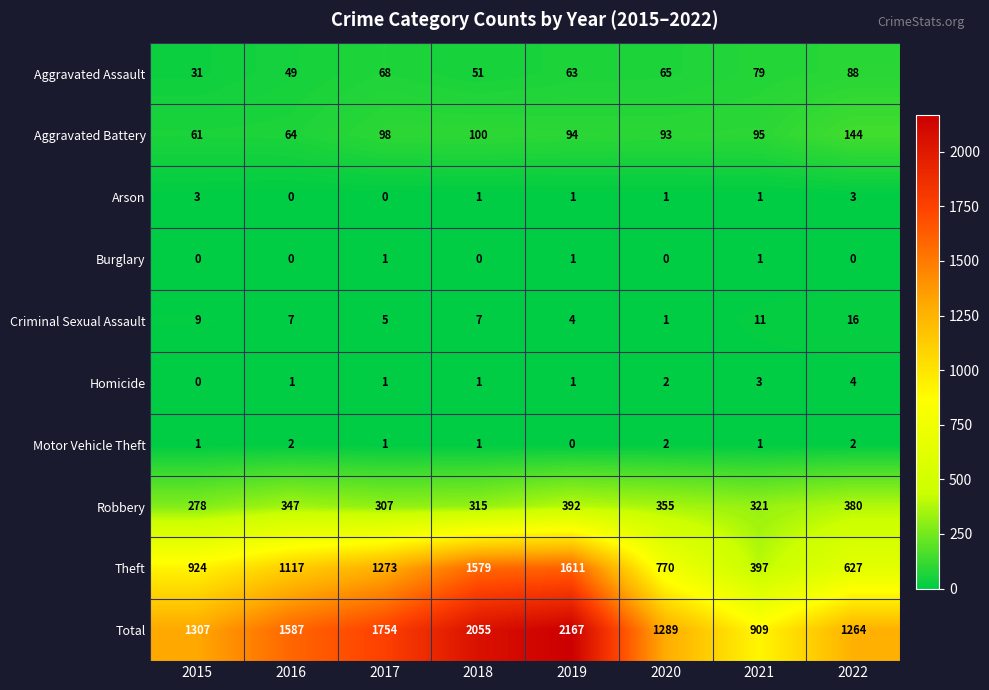

What is the spread (max minus min) of values at 2016?

1587